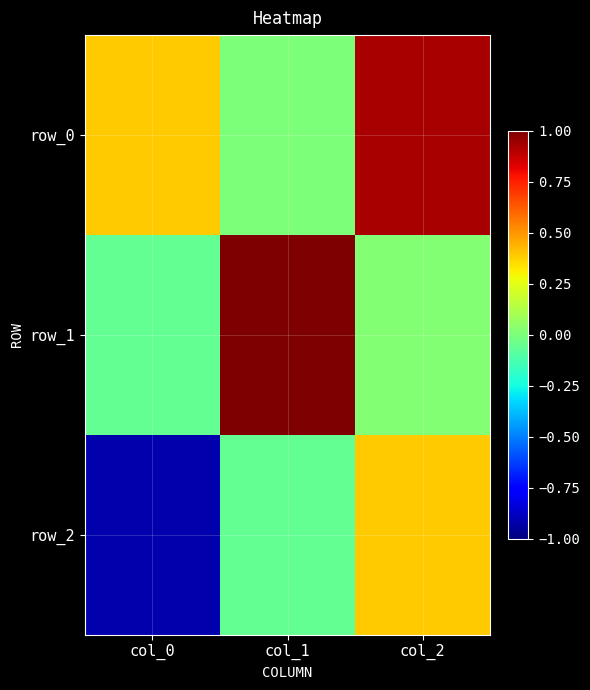

How many data points in row_1 are less than 0?

1